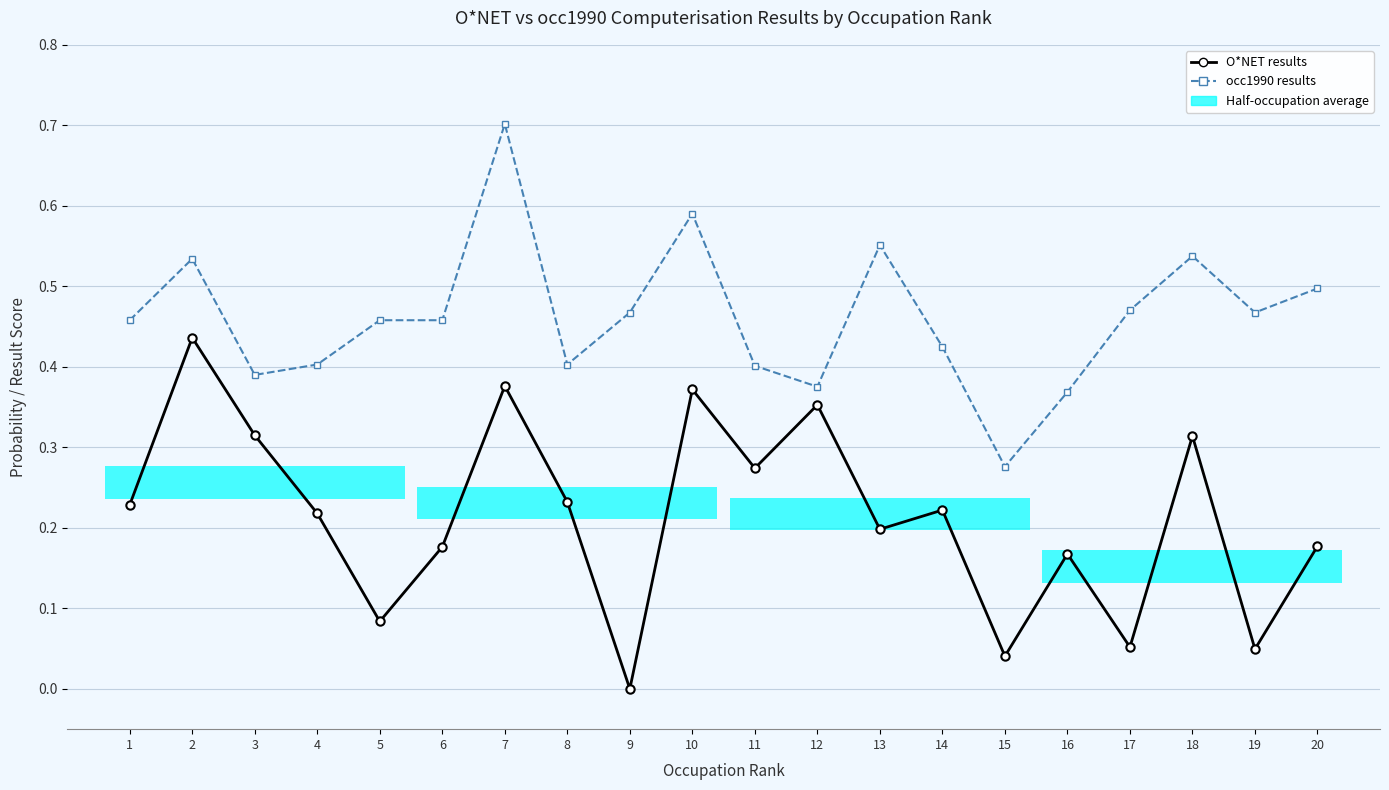

Rank the categories by occ1990 results value from highest to lowest.

7, 10, 13, 18, 2, 20, 17, 9, 19, 1, 5, 6, 14, 4, 8, 11, 3, 12, 16, 15